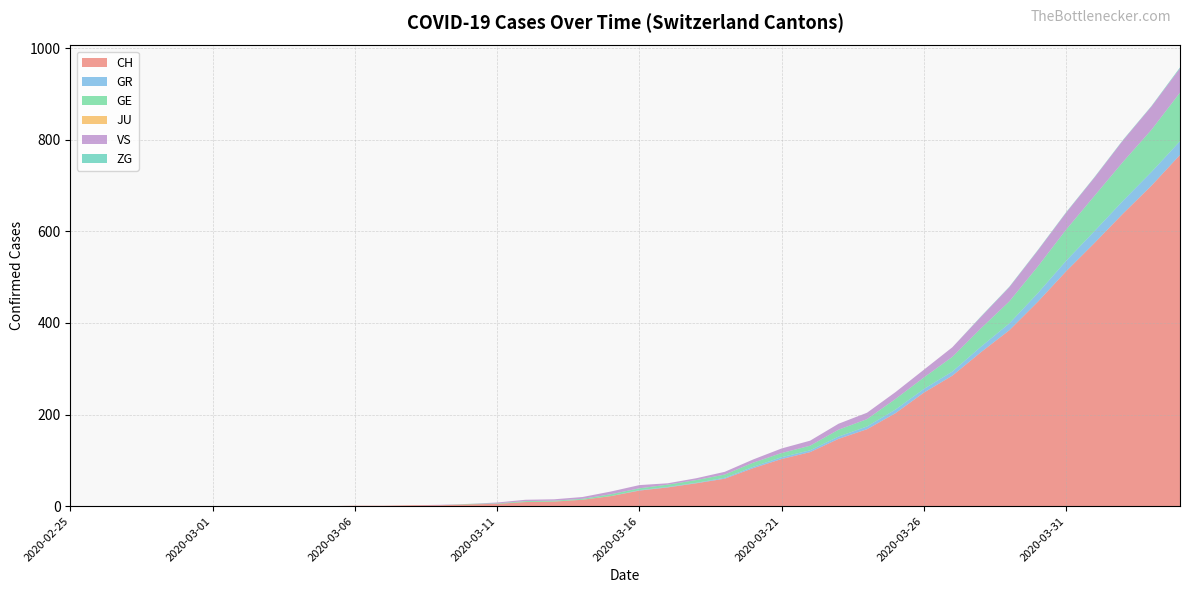

Reading left to right, extract all data points from this chart.

CH: 2020-02-25=0	2020-02-26=0	2020-02-27=0	2020-02-28=0	2020-02-29=0	2020-03-01=0	2020-03-02=0	2020-03-03=0	2020-03-04=0	2020-03-05=0	2020-03-06=1	2020-03-07=1	2020-03-08=2	2020-03-09=2	2020-03-10=4	2020-03-11=5	2020-03-12=9	2020-03-13=10	2020-03-14=14	2020-03-15=22	2020-03-16=34	2020-03-17=41	2020-03-18=50	2020-03-19=60	2020-03-20=83	2020-03-21=103	2020-03-22=118	2020-03-23=147	2020-03-24=168	2020-03-25=203	2020-03-26=248	2020-03-27=285	2020-03-28=336	2020-03-29=384	2020-03-30=446	2020-03-31=513	2020-04-01=575	2020-04-02=639	2020-04-03=700	2020-04-04=767
GR: 2020-02-25=0	2020-02-26=0	2020-02-27=0	2020-02-28=0	2020-02-29=0	2020-03-01=0	2020-03-02=0	2020-03-03=0	2020-03-04=0	2020-03-05=0	2020-03-06=0	2020-03-07=0	2020-03-08=0	2020-03-09=0	2020-03-10=0	2020-03-11=0	2020-03-12=0	2020-03-13=0	2020-03-14=0	2020-03-15=0	2020-03-16=1	2020-03-17=1	2020-03-18=1	2020-03-19=2	2020-03-20=3	2020-03-21=4	2020-03-22=4	2020-03-23=5	2020-03-24=6	2020-03-25=8	2020-03-26=8	2020-03-27=9	2020-03-28=12	2020-03-29=15	2020-03-30=19	2020-03-31=23	2020-04-01=26	2020-04-02=28	2020-04-03=30	2020-04-04=30
GE: 2020-02-25=0	2020-02-26=0	2020-02-27=0	2020-02-28=0	2020-02-29=0	2020-03-01=0	2020-03-02=0	2020-03-03=0	2020-03-04=0	2020-03-05=0	2020-03-06=0	2020-03-07=0	2020-03-08=0	2020-03-09=0	2020-03-10=1	2020-03-11=1	2020-03-12=2	2020-03-13=2	2020-03-14=2	2020-03-15=4	2020-03-16=4	2020-03-17=5	2020-03-18=6	2020-03-19=7	2020-03-20=9	2020-03-21=9	2020-03-22=10	2020-03-23=15	2020-03-24=16	2020-03-25=23	2020-03-26=25	2020-03-27=32	2020-03-28=40	2020-03-29=48	2020-03-30=58	2020-03-31=68	2020-04-01=77	2020-04-02=85	2020-04-03=92	2020-04-04=106
JU: 2020-02-25=0	2020-02-26=0	2020-02-27=0	2020-02-28=0	2020-02-29=0	2020-03-01=0	2020-03-02=0	2020-03-03=0	2020-03-04=0	2020-03-05=0	2020-03-06=0	2020-03-07=0	2020-03-08=0	2020-03-09=0	2020-03-10=0	2020-03-11=0	2020-03-12=0	2020-03-13=0	2020-03-14=0	2020-03-15=0	2020-03-16=0	2020-03-17=0	2020-03-18=0	2020-03-19=0	2020-03-20=0	2020-03-21=0	2020-03-22=0	2020-03-23=0	2020-03-24=0	2020-03-25=0	2020-03-26=0	2020-03-27=0	2020-03-28=0	2020-03-29=0	2020-03-30=0	2020-03-31=0	2020-04-01=0	2020-04-02=0	2020-04-03=0	2020-04-04=0
VS: 2020-02-25=0	2020-02-26=0	2020-02-27=0	2020-02-28=0	2020-02-29=0	2020-03-01=0	2020-03-02=0	2020-03-03=0	2020-03-04=0	2020-03-05=0	2020-03-06=0	2020-03-07=0	2020-03-08=0	2020-03-09=1	2020-03-10=0	2020-03-11=2	2020-03-12=3	2020-03-13=3	2020-03-14=4	2020-03-15=6	2020-03-16=7	2020-03-17=3	2020-03-18=4	2020-03-19=6	2020-03-20=7	2020-03-21=10	2020-03-22=11	2020-03-23=13	2020-03-24=14	2020-03-25=15	2020-03-26=17	2020-03-27=21	2020-03-28=25	2020-03-29=31	2020-03-30=35	2020-03-31=37	2020-04-01=40	2020-04-02=47	2020-04-03=51	2020-04-04=53
ZG: 2020-02-25=0	2020-02-26=0	2020-02-27=0	2020-02-28=0	2020-02-29=0	2020-03-01=0	2020-03-02=0	2020-03-03=0	2020-03-04=0	2020-03-05=0	2020-03-06=0	2020-03-07=0	2020-03-08=0	2020-03-09=0	2020-03-10=0	2020-03-11=0	2020-03-12=0	2020-03-13=0	2020-03-14=0	2020-03-15=0	2020-03-16=0	2020-03-17=0	2020-03-18=0	2020-03-19=0	2020-03-20=0	2020-03-21=0	2020-03-22=0	2020-03-23=0	2020-03-24=0	2020-03-25=0	2020-03-26=0	2020-03-27=0	2020-03-28=1	2020-03-29=1	2020-03-30=1	2020-03-31=1	2020-04-01=1	2020-04-02=1	2020-04-03=1	2020-04-04=2